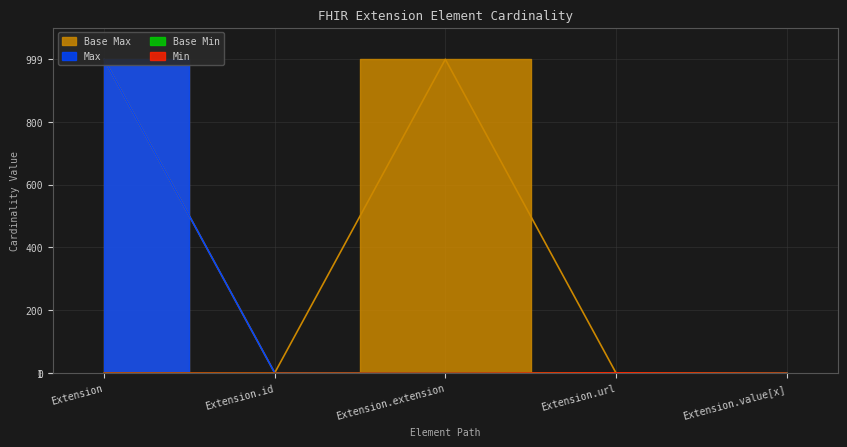

What is the maximum value shown in the chart?

999